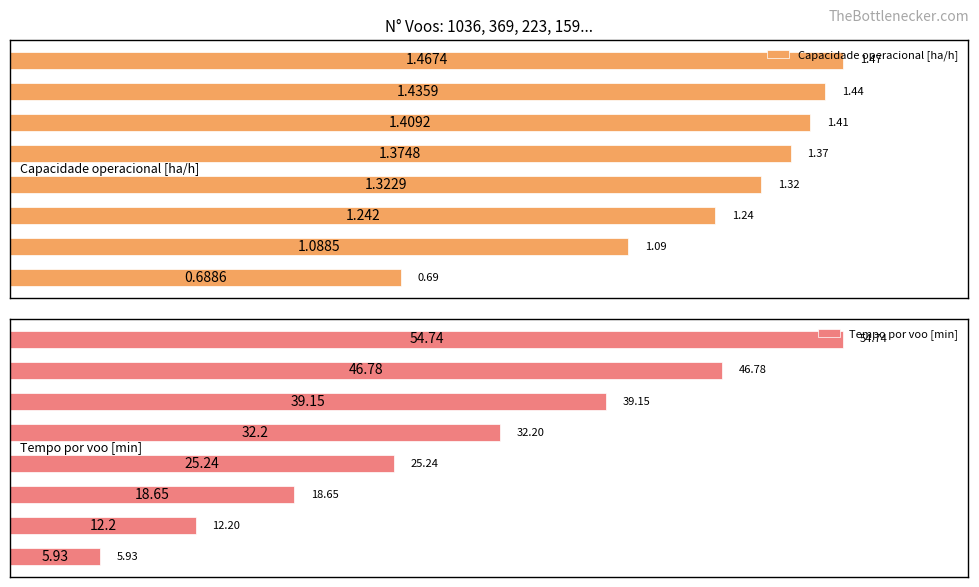

List the labels in order of Tempo por voo [min] value, smallest first.

0, 1, 2, 3, 4, 5, 6, 7